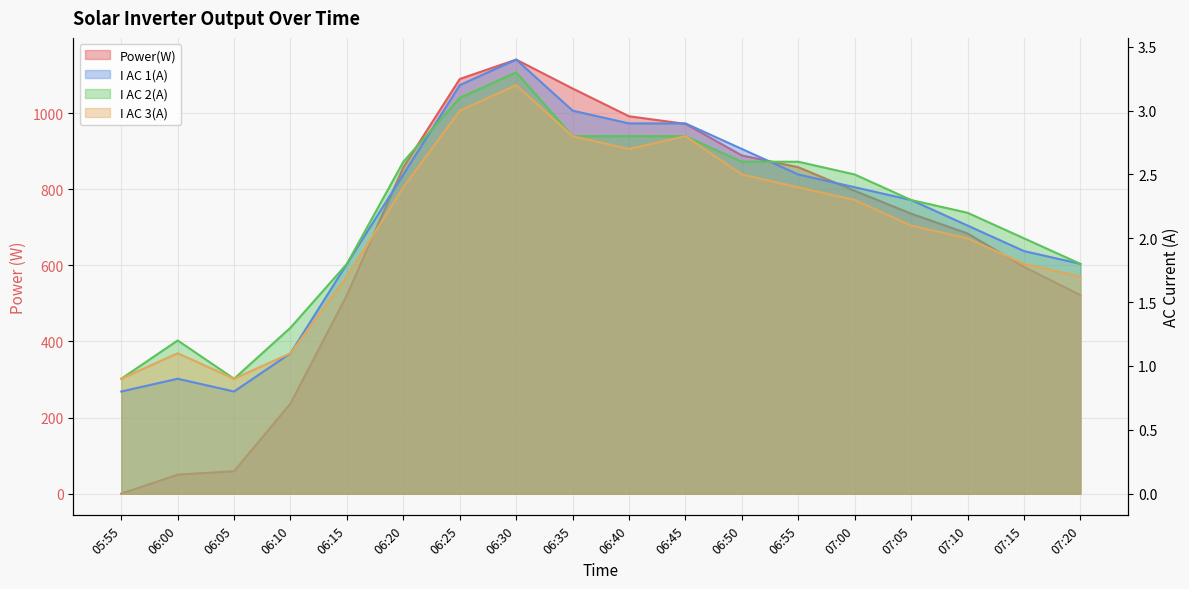

What is the label of the 14th point from the left?

07:00